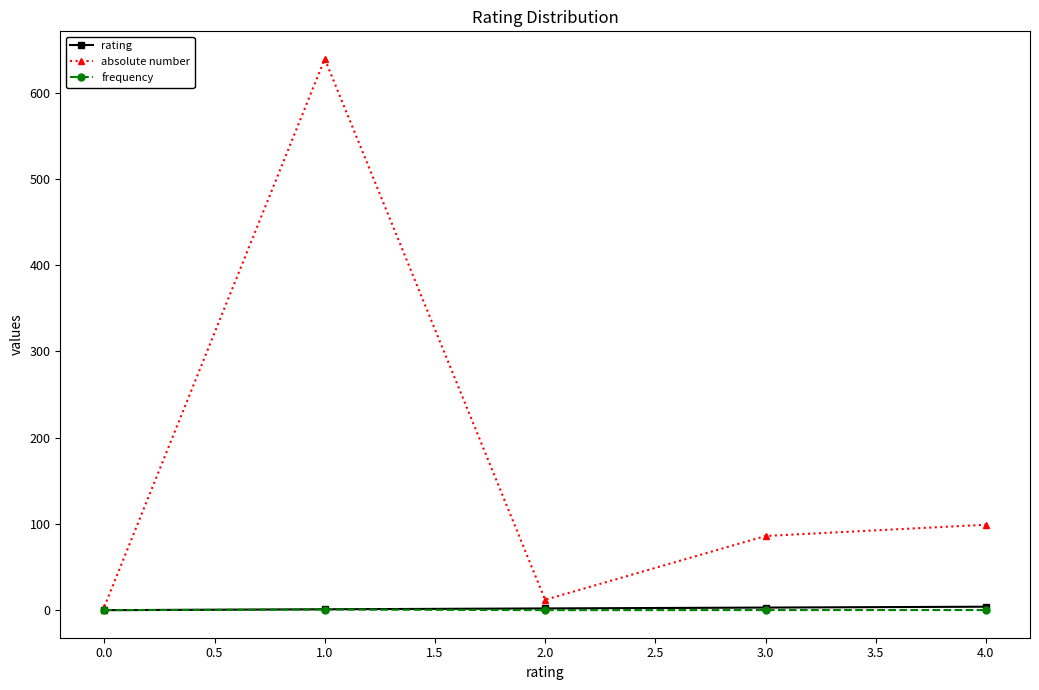

How many times do rating and frequency cross each other?

1